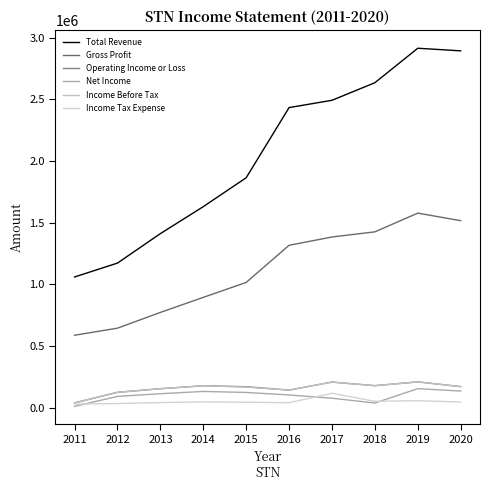

How many lines are shown in the chart?

6